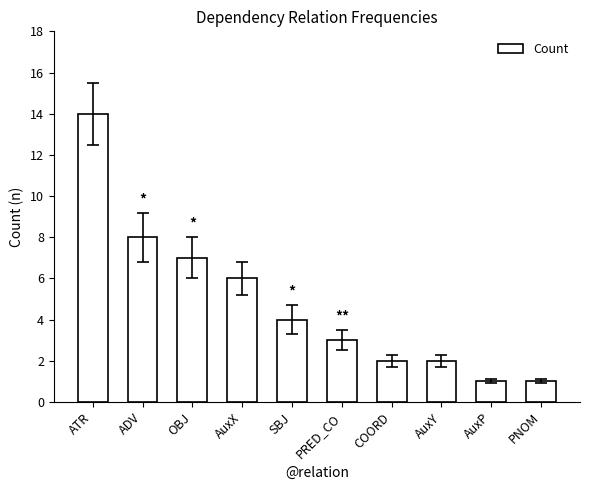

How many bars are there in total?

10